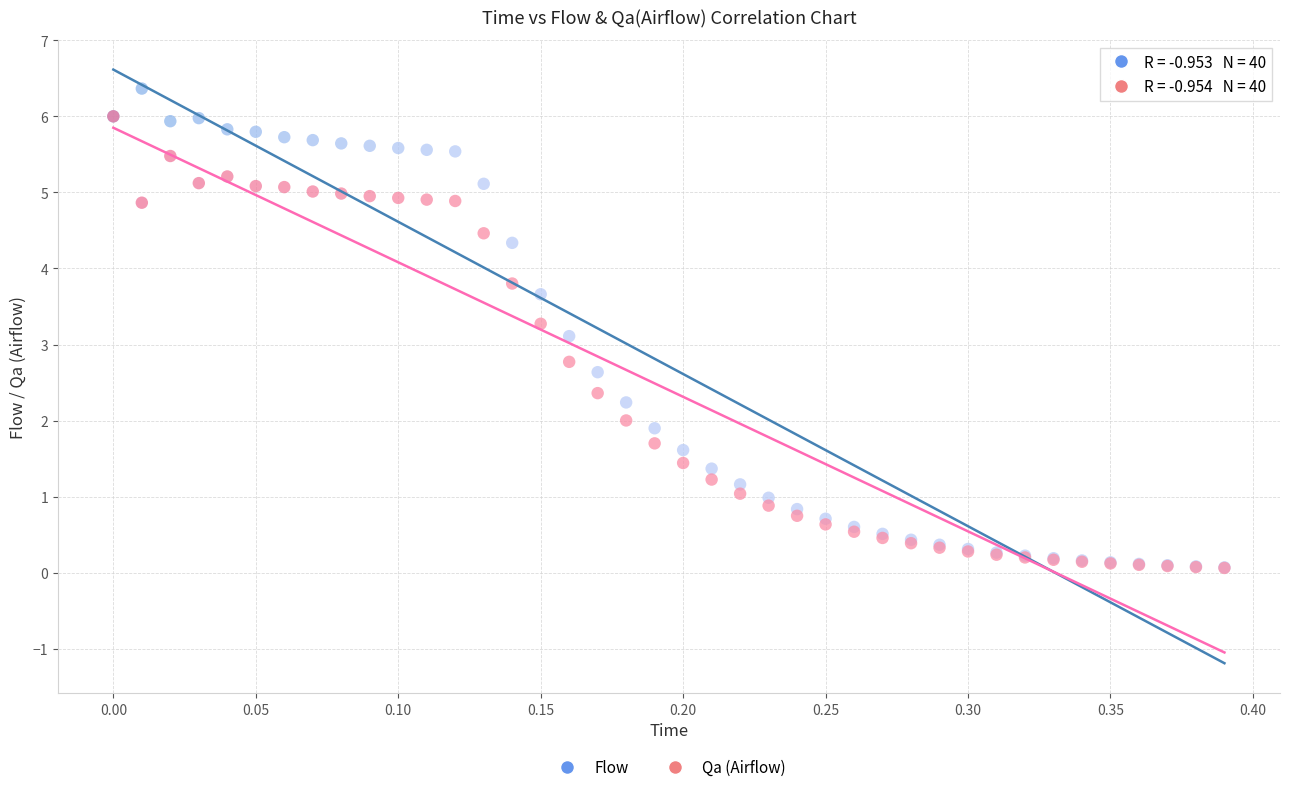

Which series reaches the maximum Y coordinate?

Flow